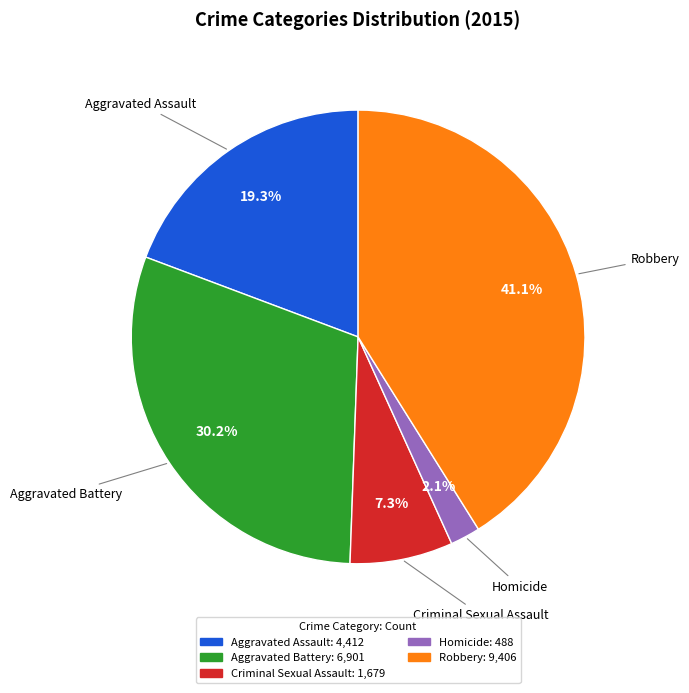

To the nearest percent, what portion does Aggravated Battery represent?

30%